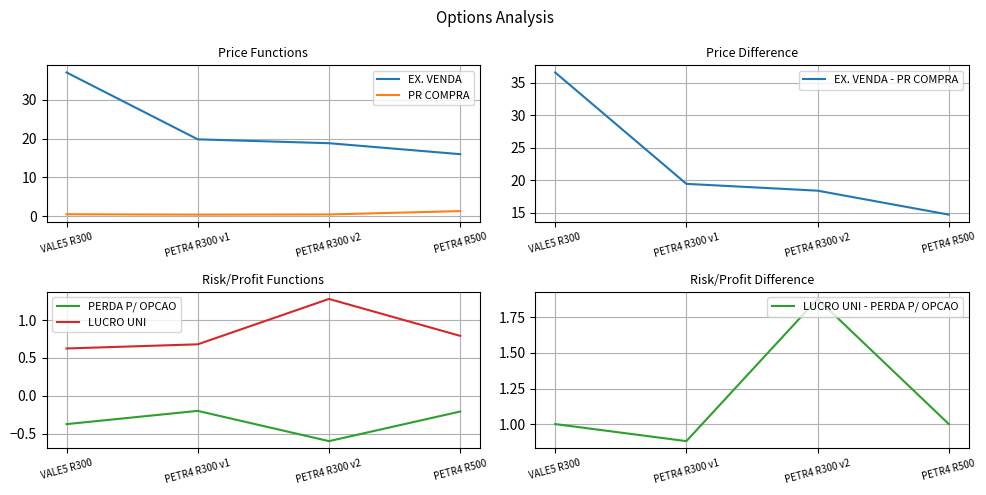

At PETR4 R500, list the series in order from smallest to largest.

PERDA P/ OPCAO, LUCRO UNI, LUCRO UNI - PERDA P/ OPCAO, PR COMPRA, EX. VENDA - PR COMPRA, EX. VENDA